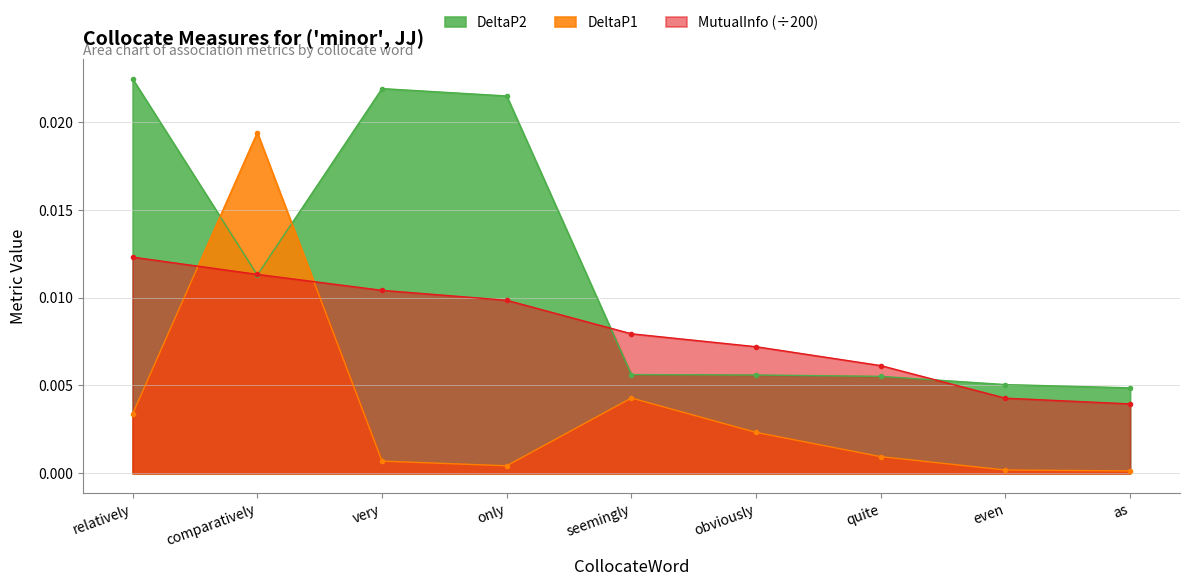

At how many categories does at least one series exceed 0?

9